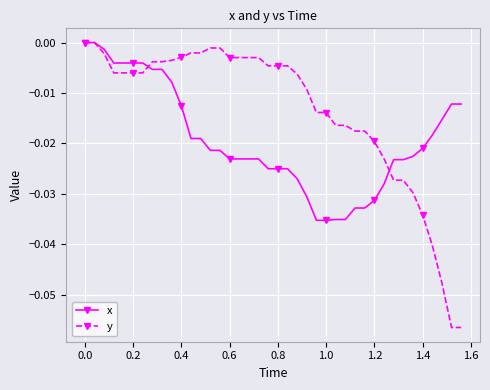

Which series has the widest spread of values?

y